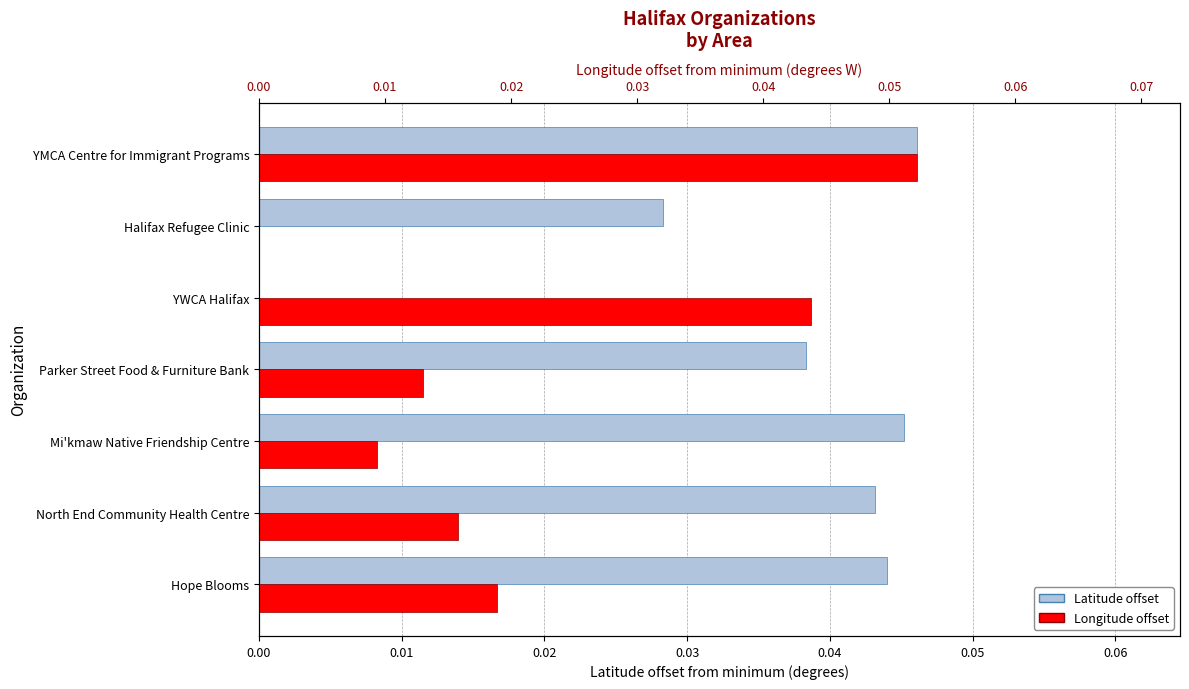

The Latitude offset (deg N) series shows 0.1 at YMCA Centre for Immigrant Programs. True or false?

False